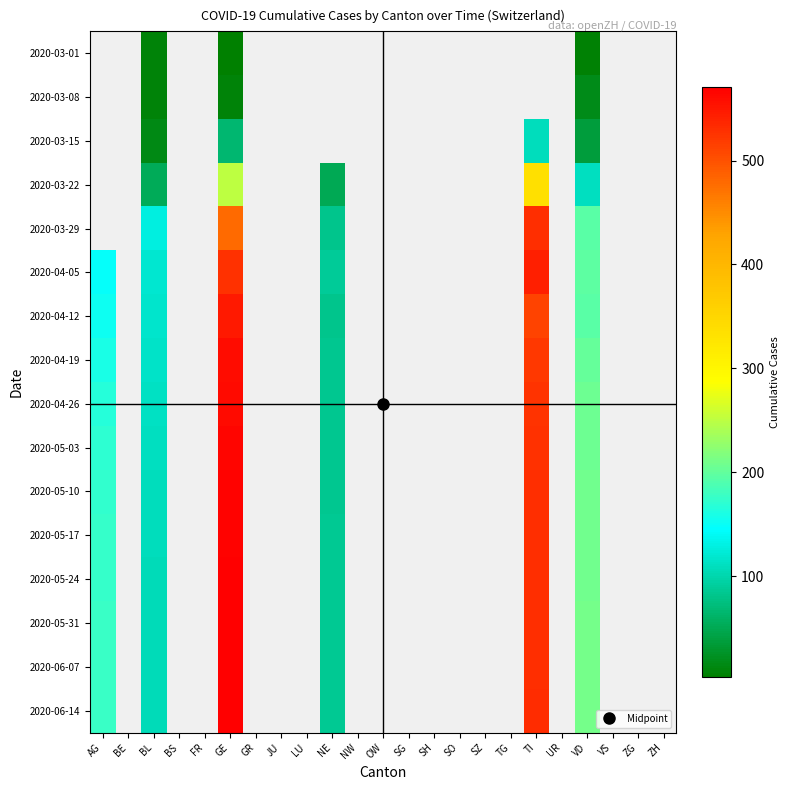

At JU, list the series in order from largest to smallest.

2020-03-01, 2020-03-08, 2020-03-15, 2020-03-22, 2020-03-29, 2020-04-05, 2020-04-12, 2020-04-19, 2020-04-26, 2020-05-03, 2020-05-10, 2020-05-17, 2020-05-24, 2020-05-31, 2020-06-07, 2020-06-14